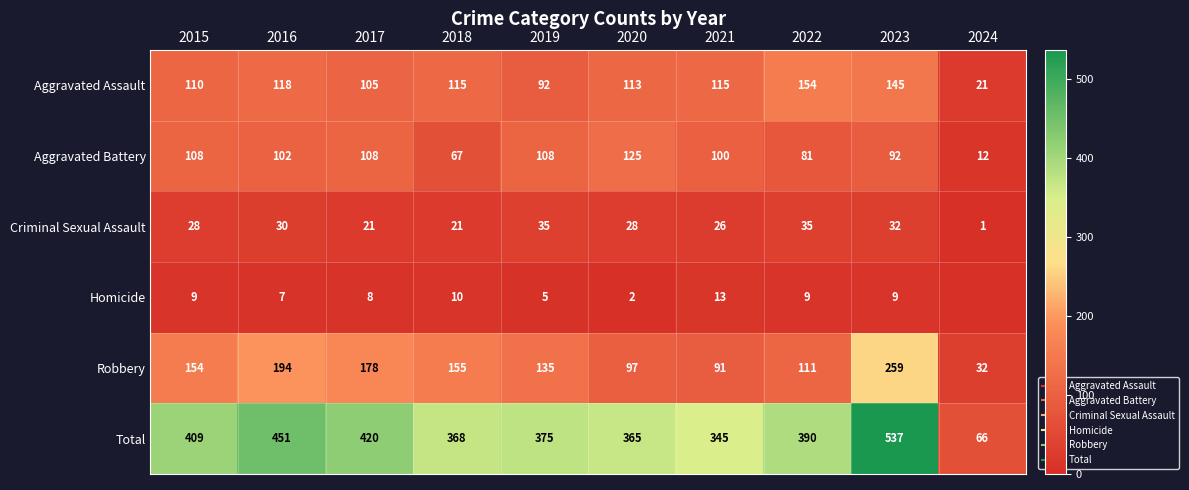

Which has a higher value, 2020 or 2023?

2023